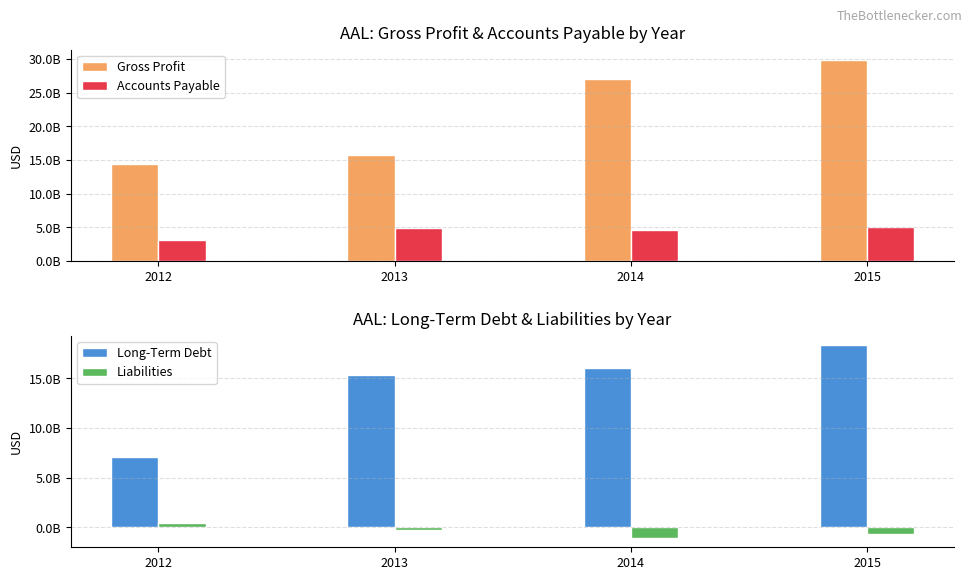

At which label does Gross Profit reach its peak?

2015